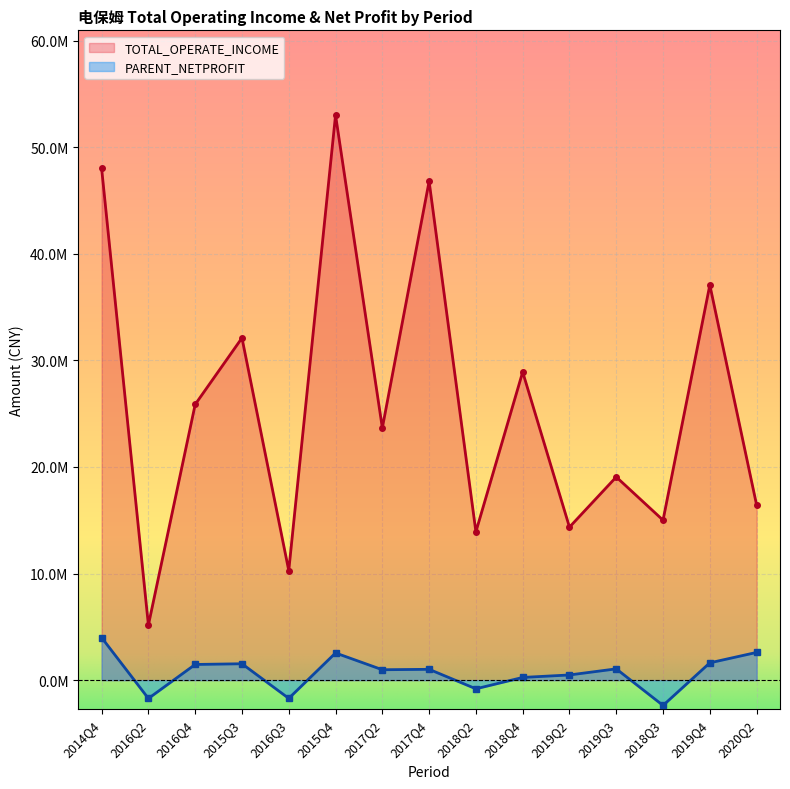

Is it true that TOTAL_OPERATE_INCOME equals 16430857.8 at 2020Q2?

True